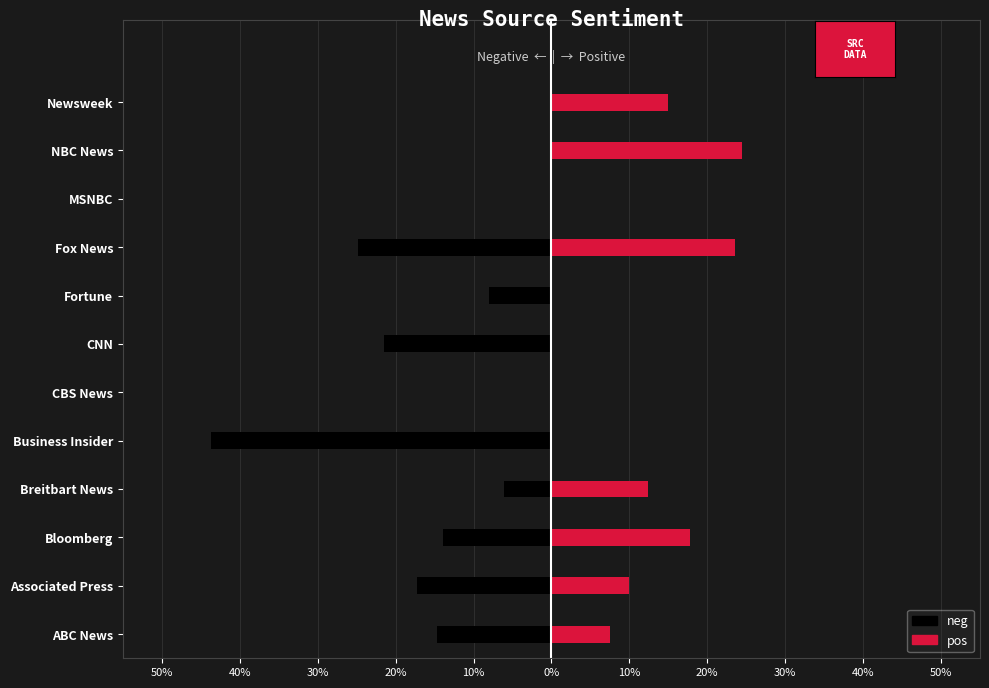

Reading left to right, what are all the values shown in this chart?

neg: -0.1	-0.2	-0.1	-0.1	-0.4	0.0	-0.2	-0.1	-0.2	0.0	0.0	0.0
pos: 0.1	0.1	0.2	0.1	0.0	0.0	0.0	0.0	0.2	0.0	0.2	0.1